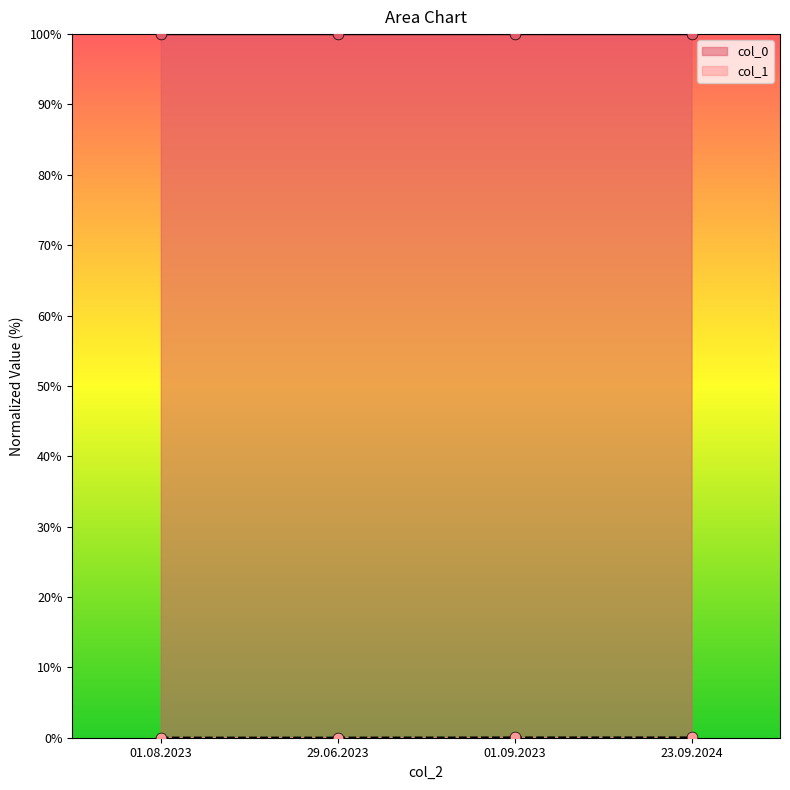

Which series has the widest spread of Y values?

col_1